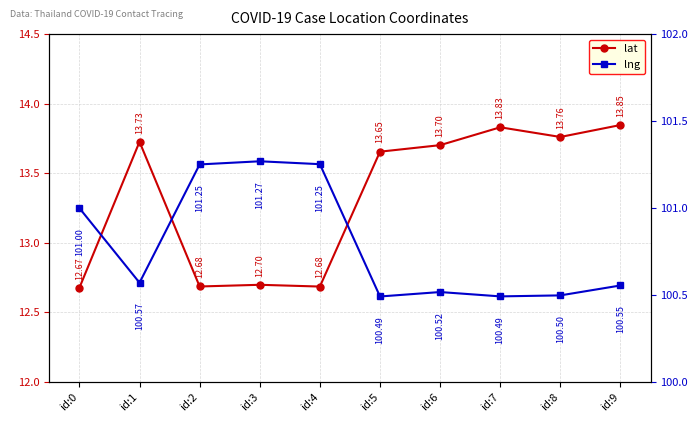

Which label corresponds to the largest value in the chart?

id:3